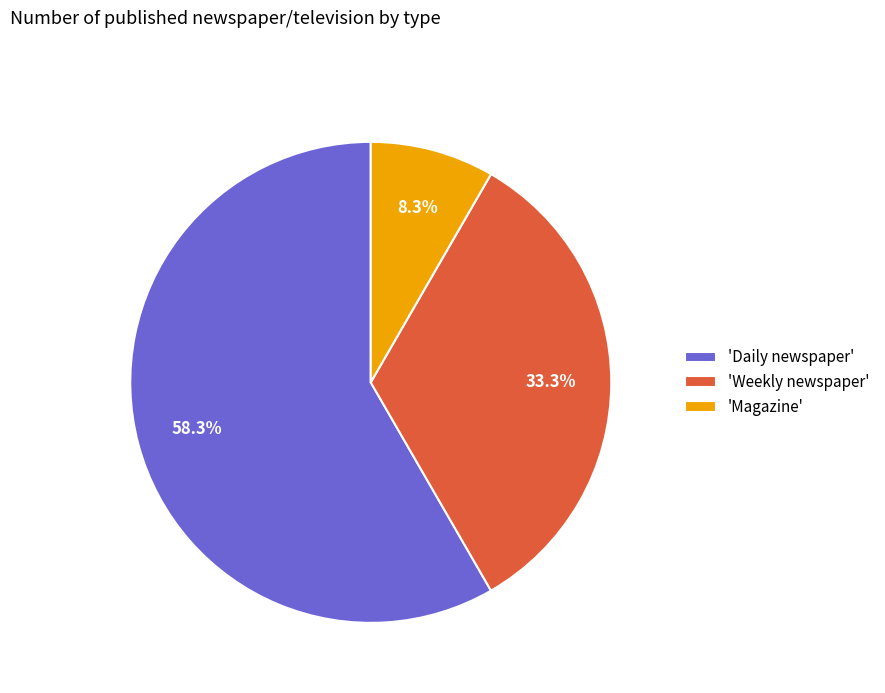

How many segments does this pie chart have?

3